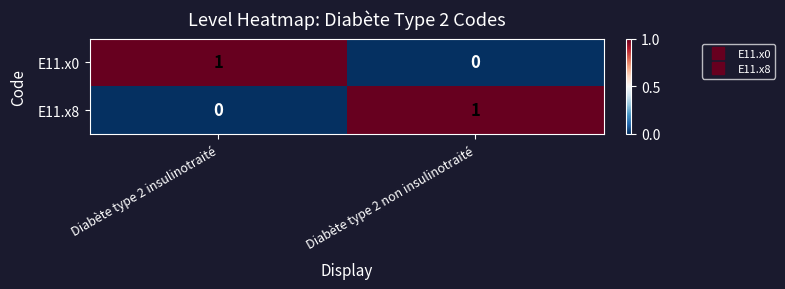

What is the total value across all series at Diabète type 2 insulinotraité?

1